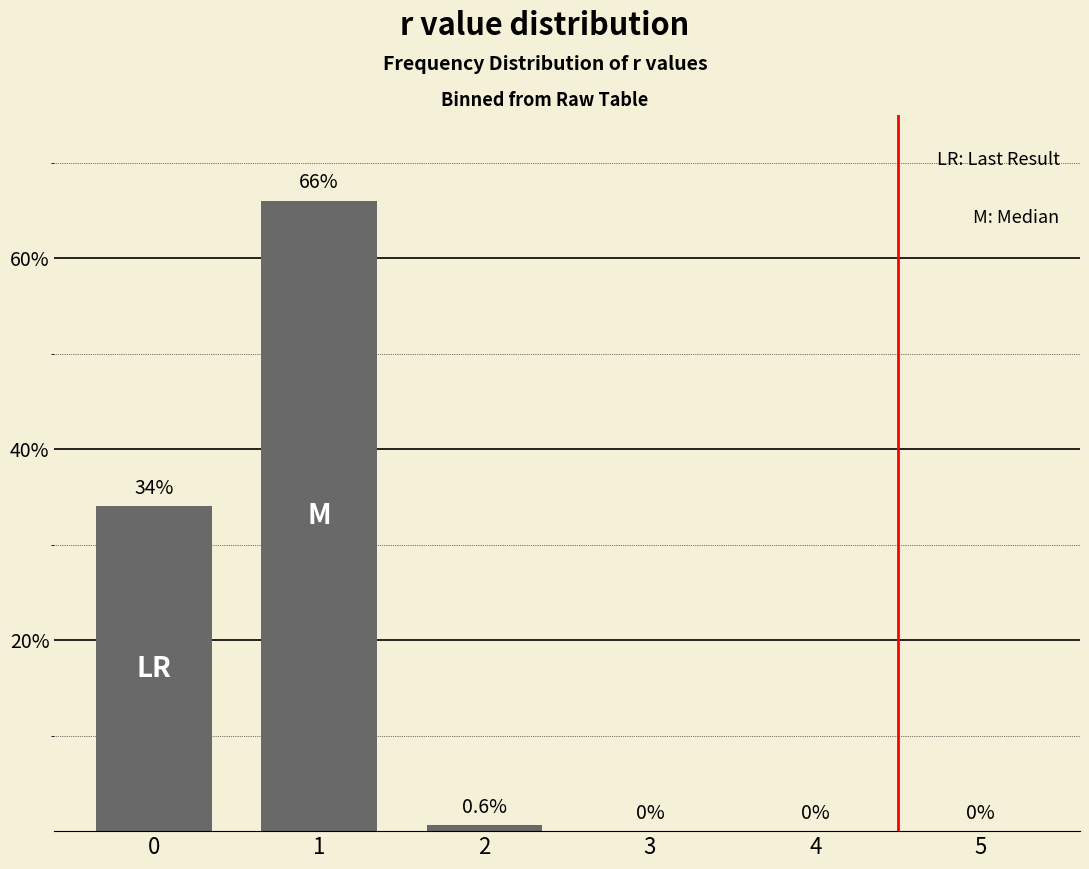

Reading left to right, extract all data points from this chart.

0=34.0	1=66.0	2=0.6	3=0.0	4=0.0	5=0.0